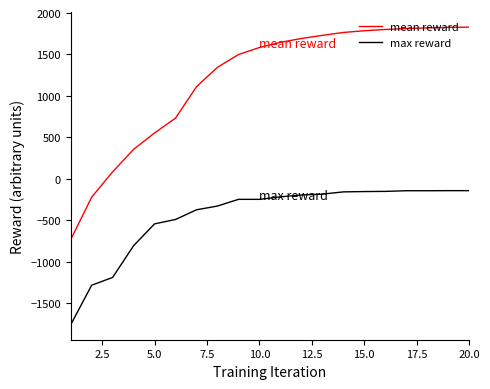

Rank the series by their maximum value, from lowest to highest.

max reward, mean reward